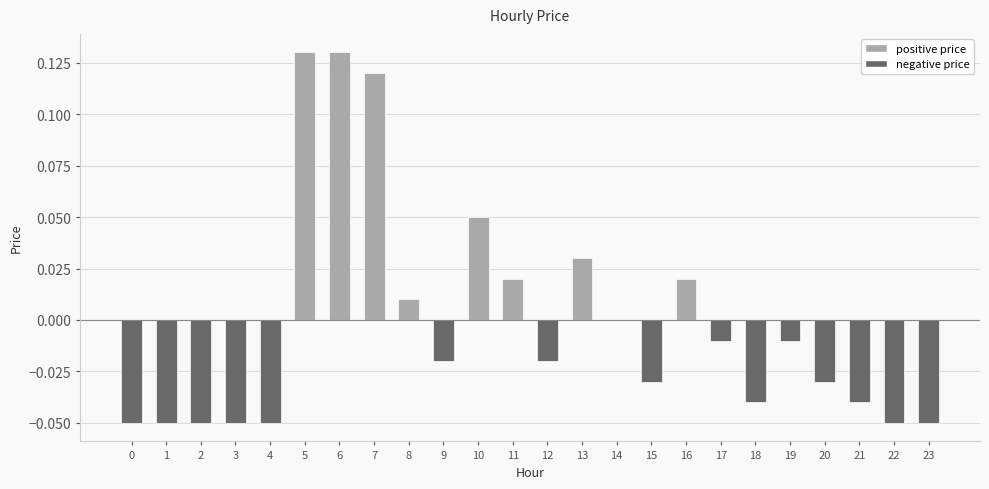

Between 15 and 11, which is larger?

11